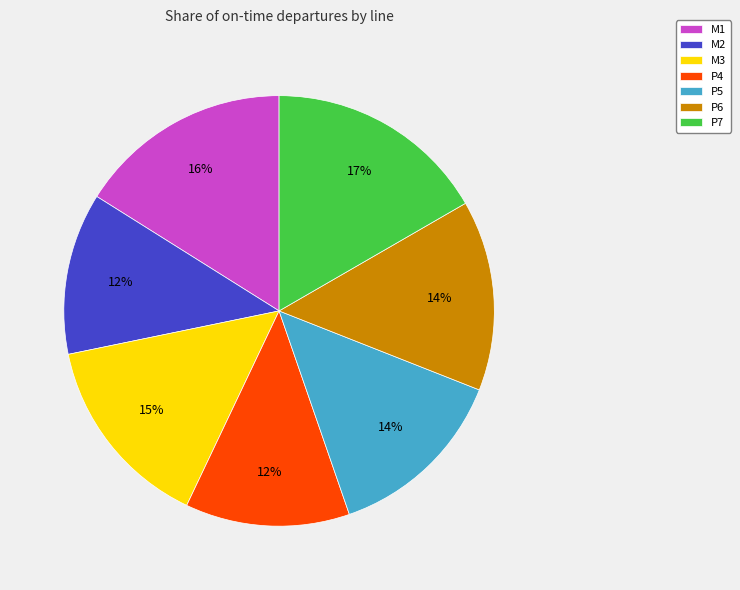

How many segments does this pie chart have?

7